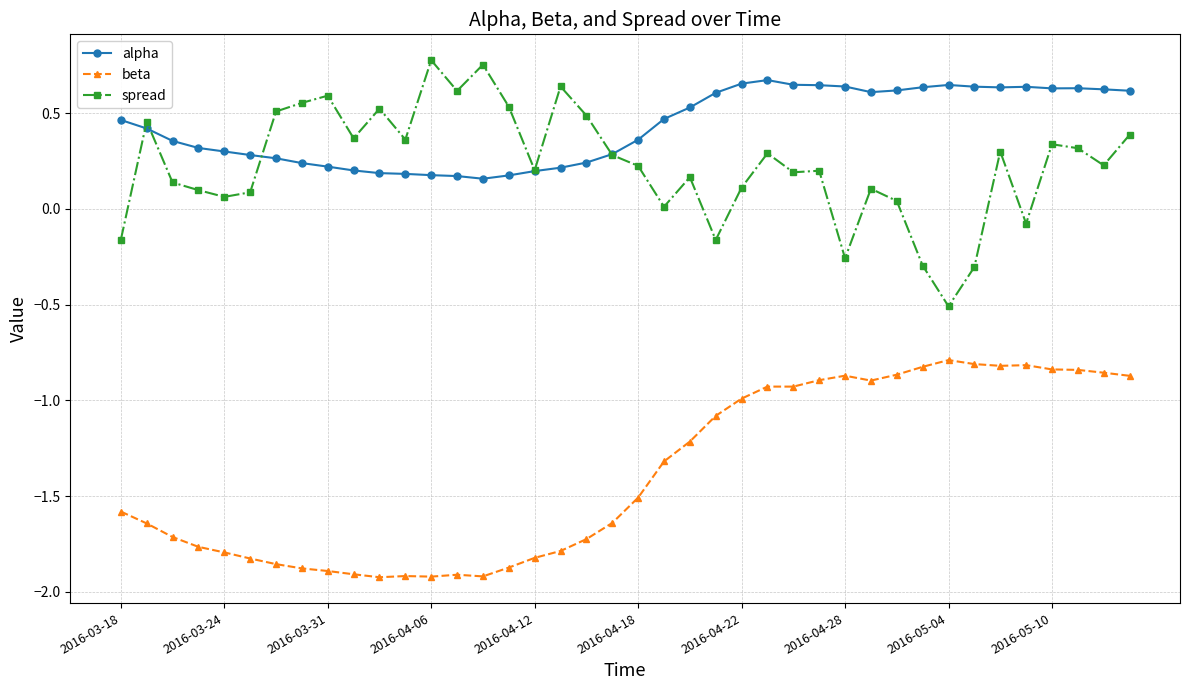

True or false: beta and spread cross at least once.

False